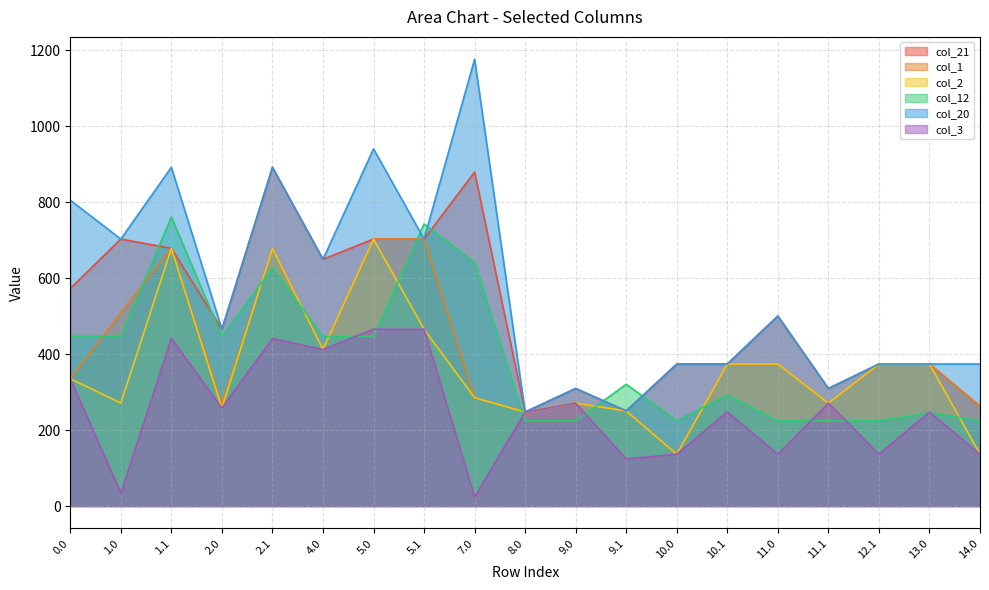

Where is the first local minimum for col_1?

2.0